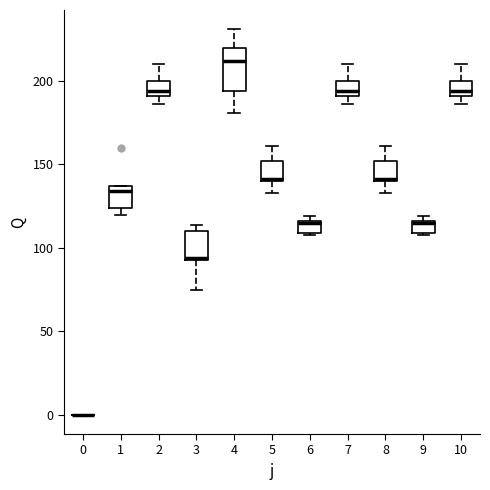

Where is the upper edge of the box at x = 1 on the y-axis? The values are not printed on the chart, so give them approximately, as read against the axis.

135